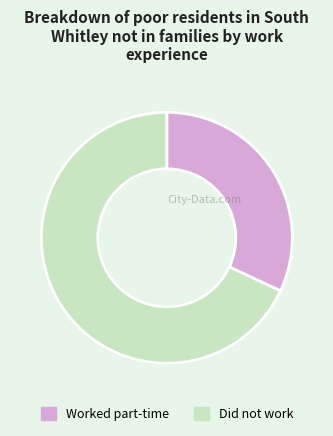

Approximately how many times larger is the value at Did not work compared to Worked part-time?

2.1